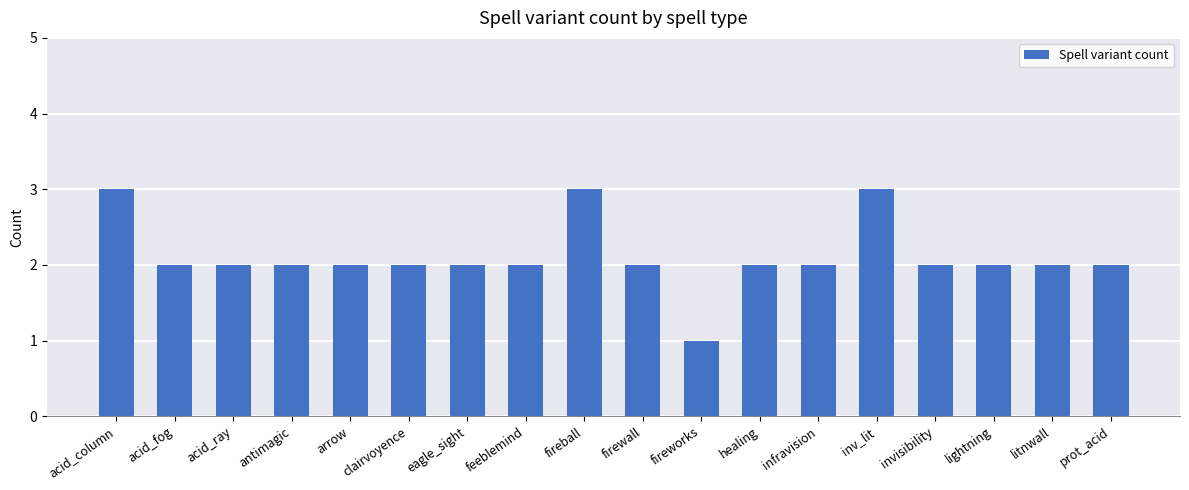

True or false: the data shows 1 at fireball.

False